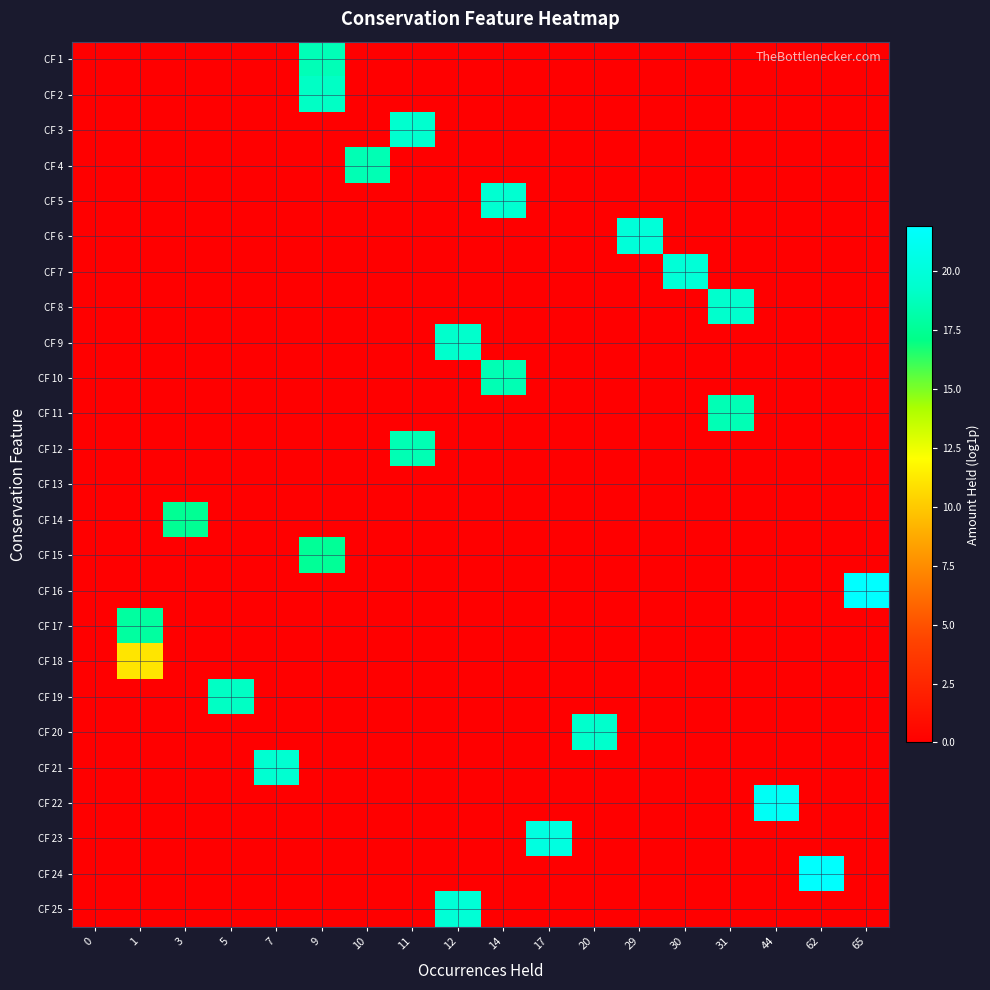

What is the spread (max minus min) of values at 5?

19.0